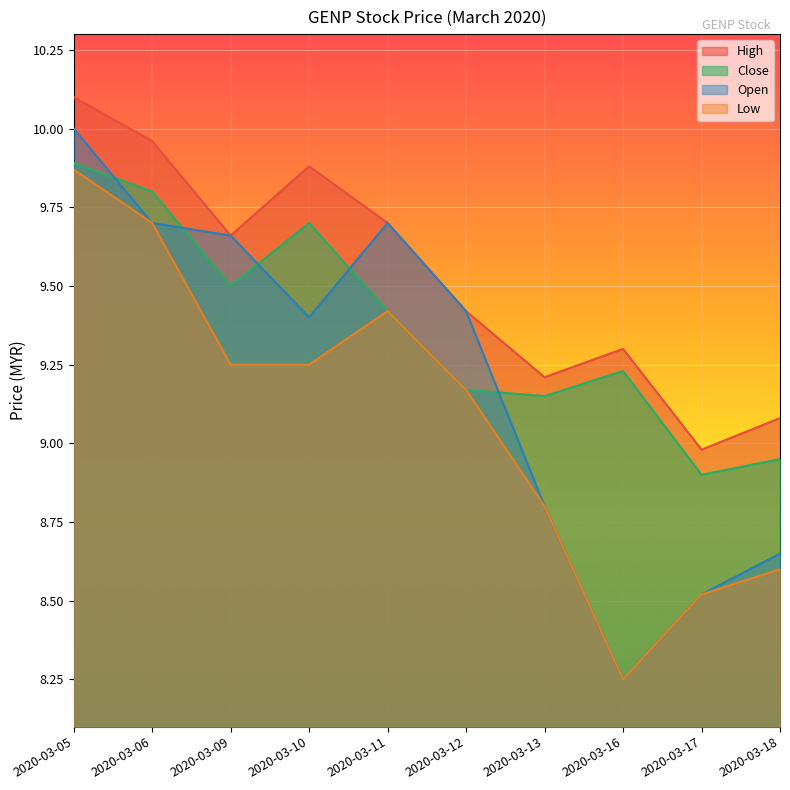

What is the average value of the open series?

9.2